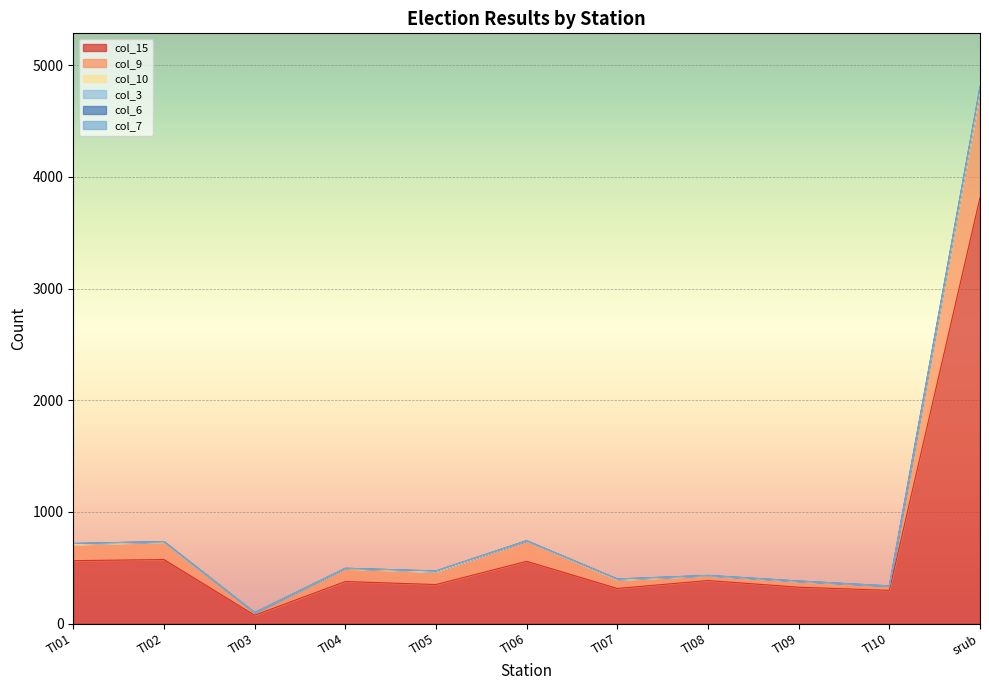

What position from the left is TI01?

1